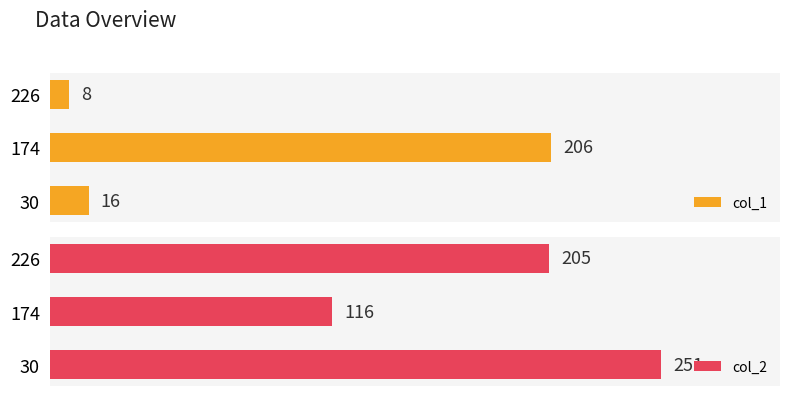

Rank the categories by col_1 value from lowest to highest.

226, 30, 174